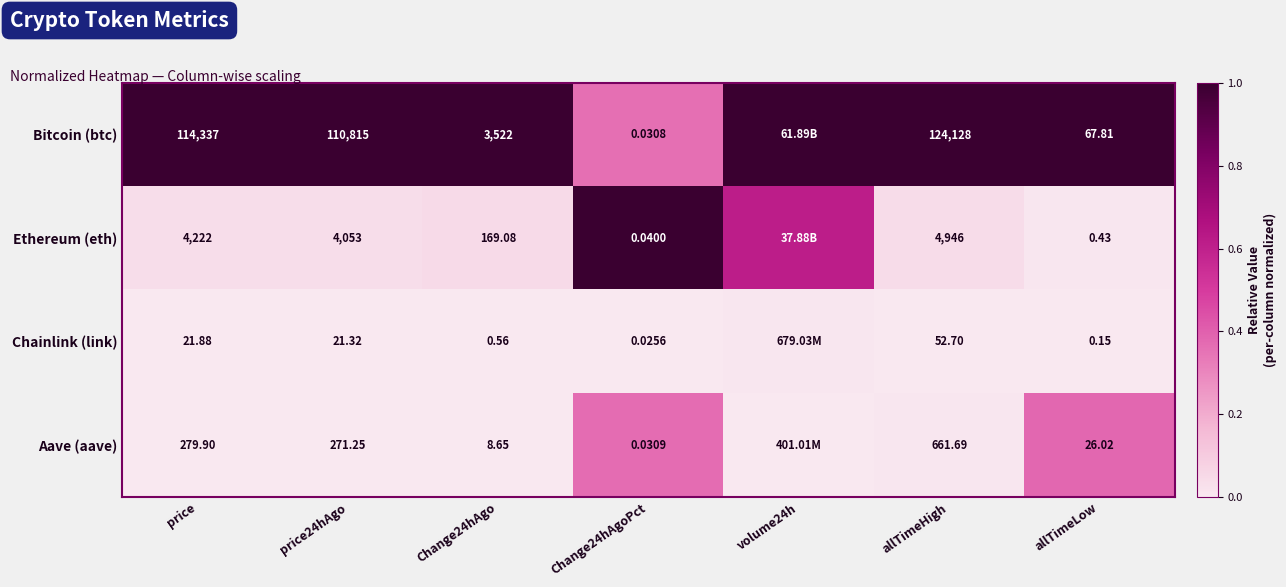

Is the value of Ethereum (eth) at allTimeHigh greater than the value of Bitcoin (btc) at price24hAgo?

No